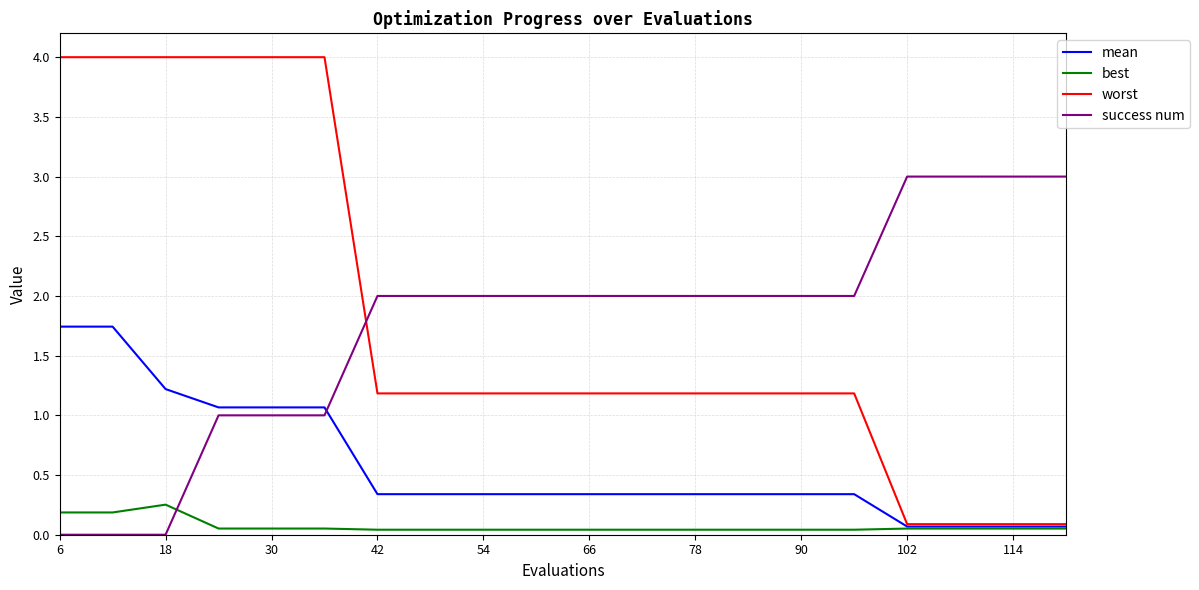

What is the maximum value shown in the chart?

4.0